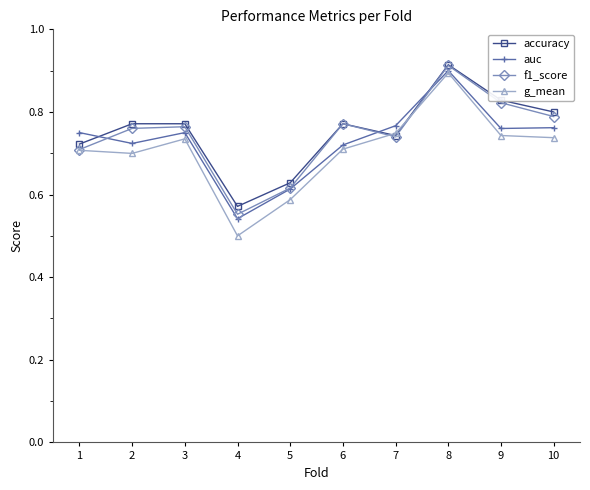

Which series has the widest spread of values?

g_mean